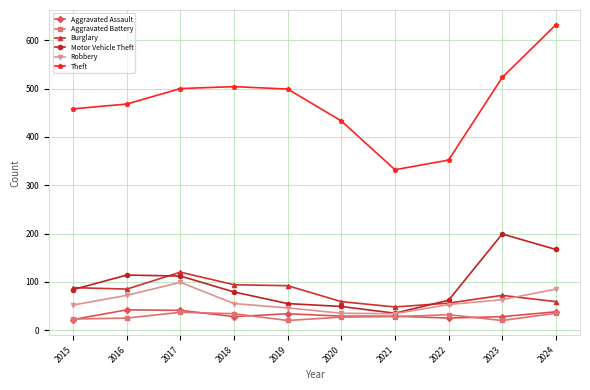

Which label corresponds to the largest value in the chart?

2024